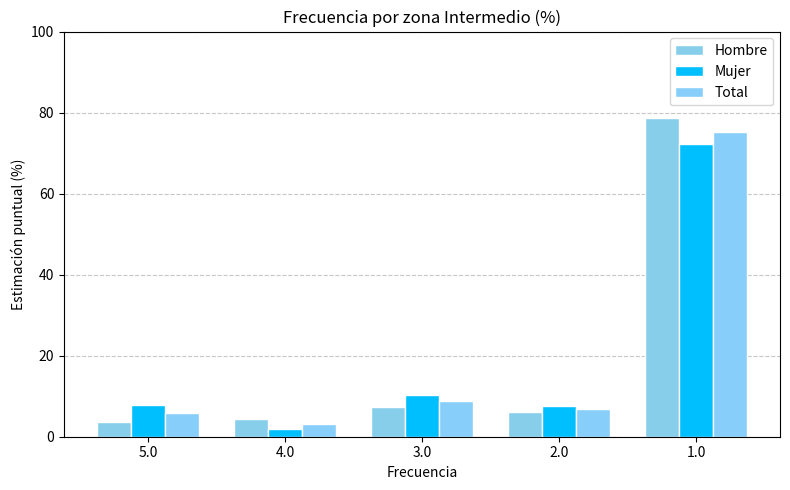

At how many categories does at least one series exceed 74?

1